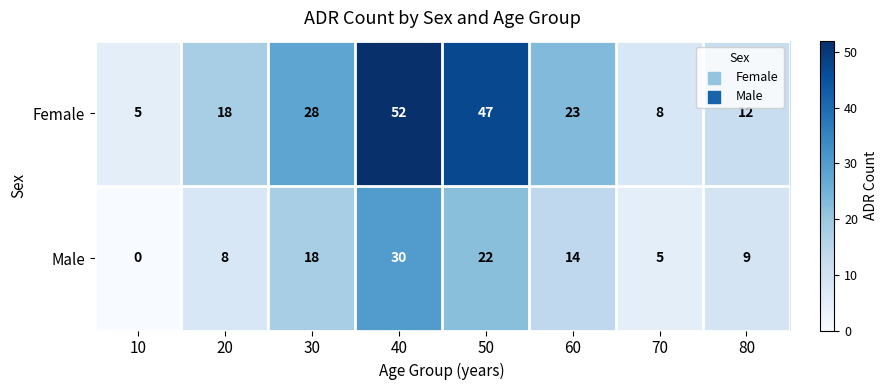

Where does the Male series first go above 14?

30